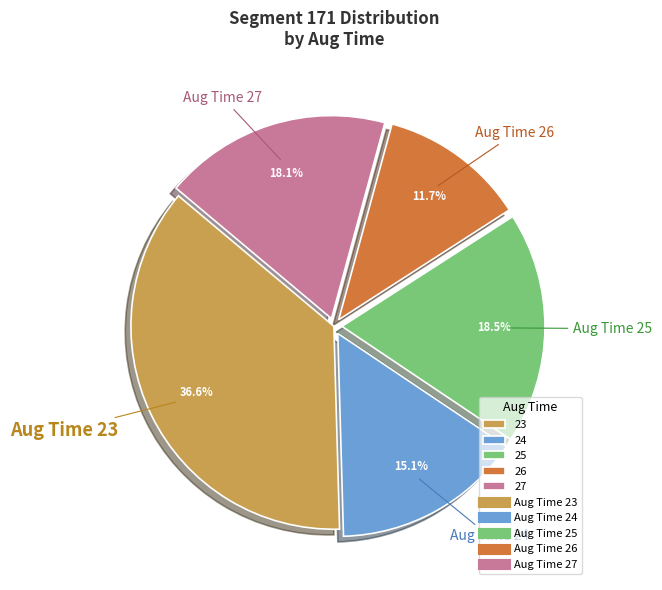

Does any single category account for the majority?

No